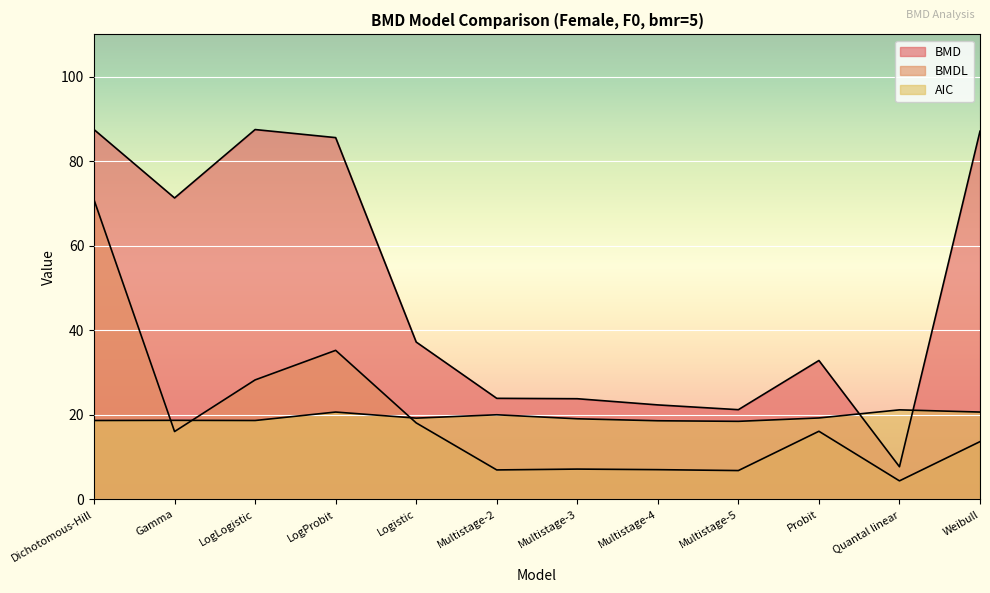

Between which two adjacent categories do AIC and BMD first intersect?

Probit and Quantal linear